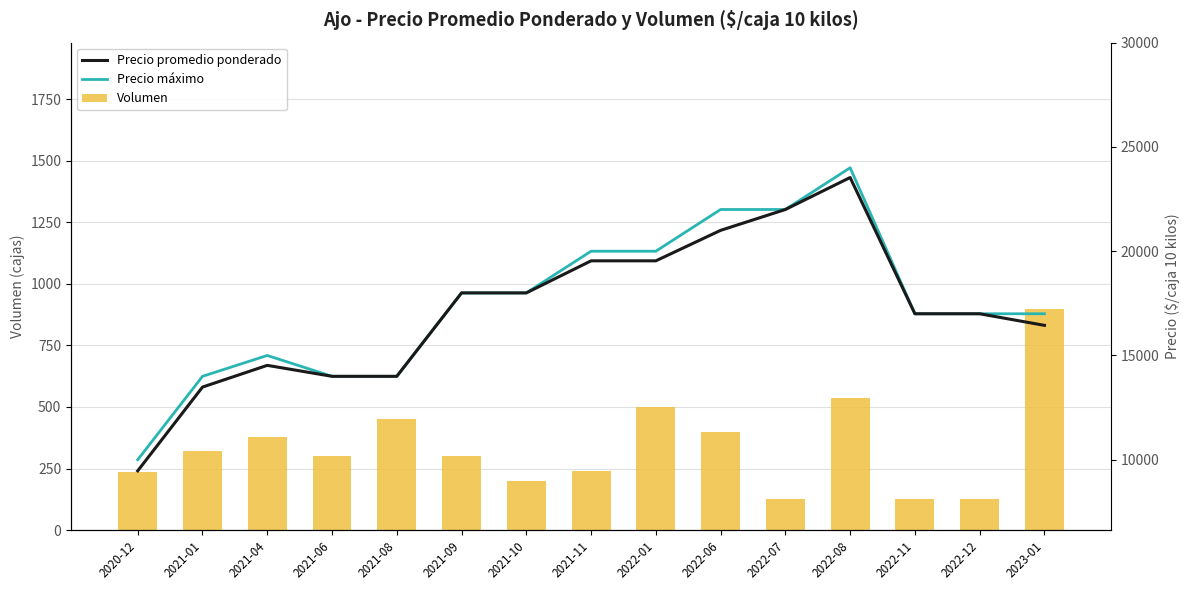

What is the minimum value shown in the chart?

125